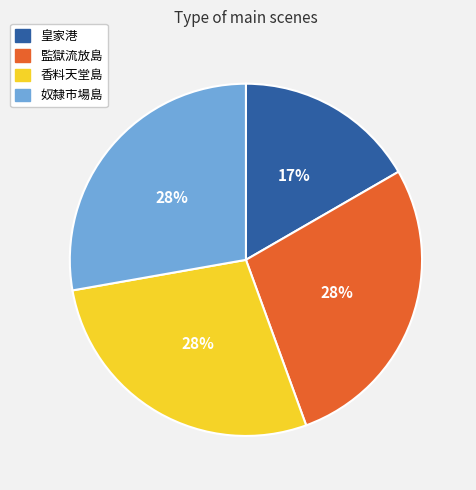

To the nearest percent, what is the difference between the largest and smallest slice percentages?

11%